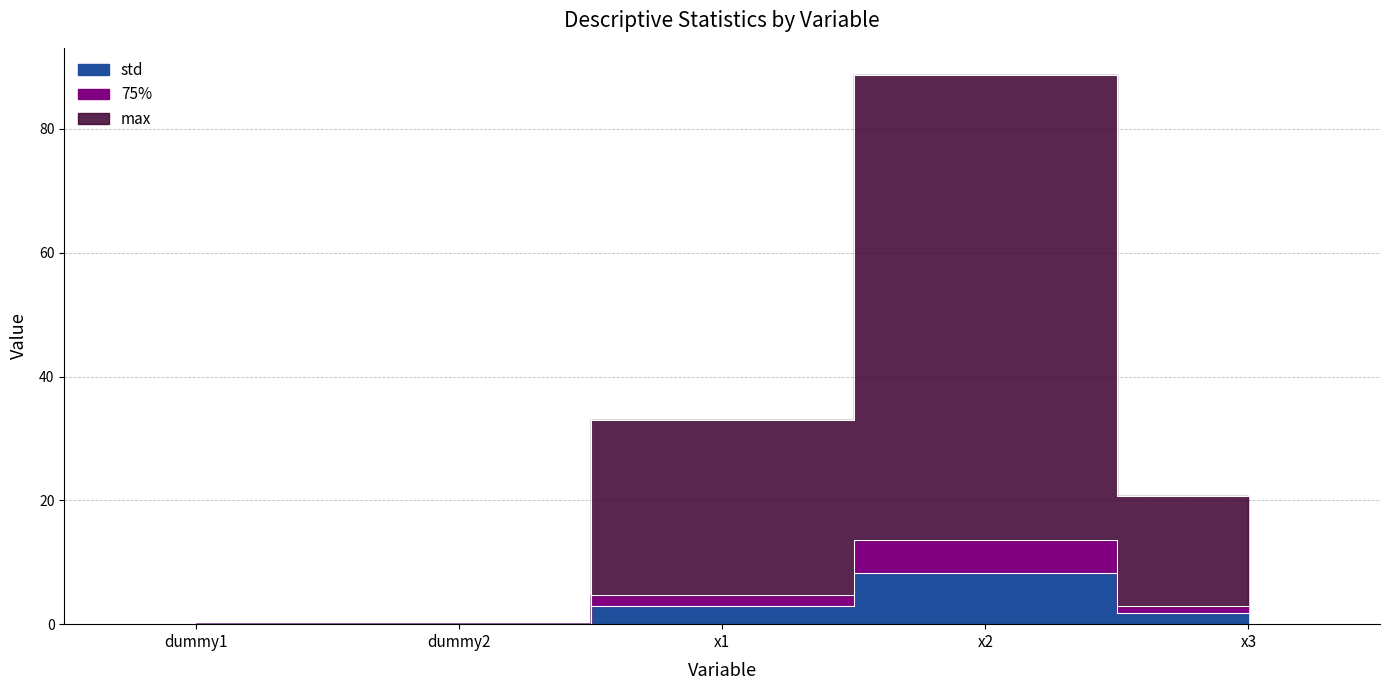

True or false: 75% and std intersect in this chart.

False